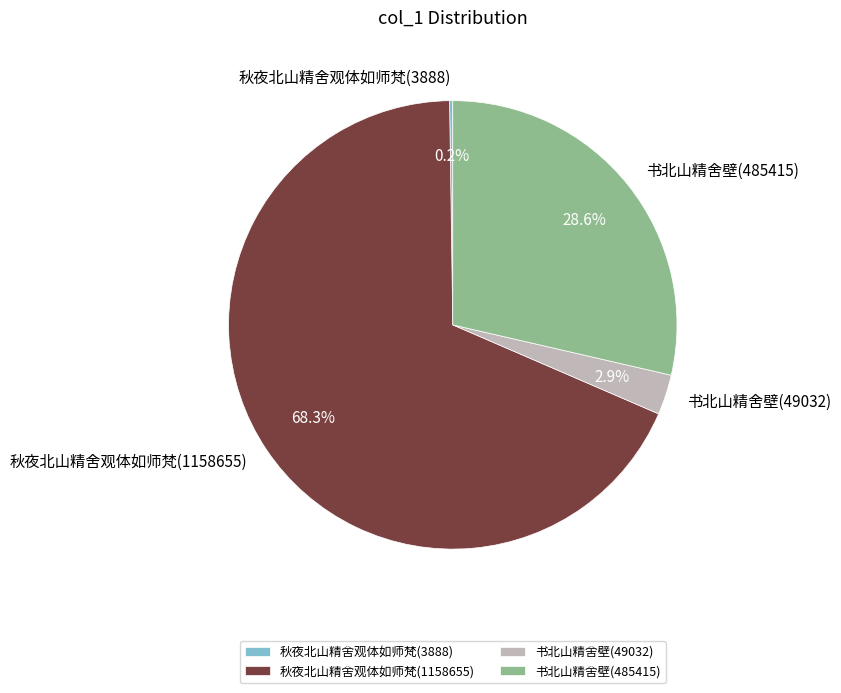

Which slice is the largest?

秋夜北山精舍观体如师梵(1158655)